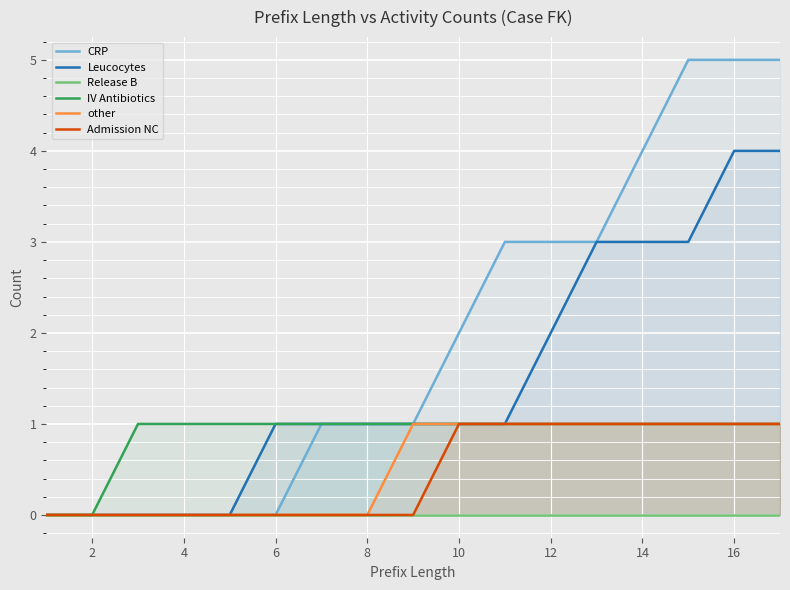

True or false: Leucocytes has a value of 1 at 10.

True